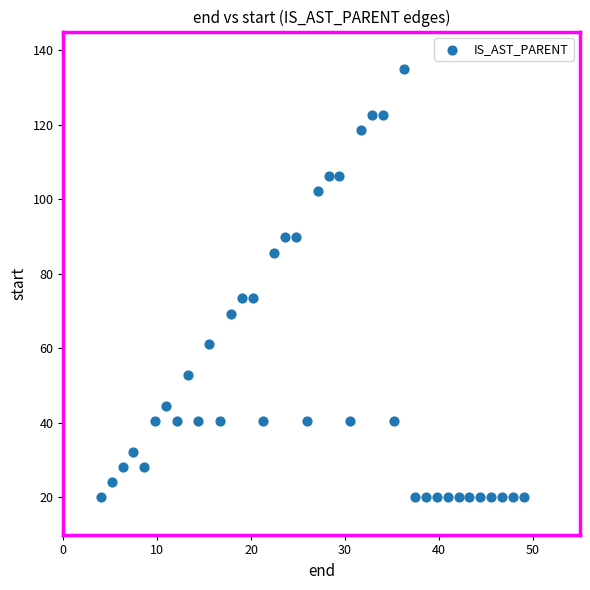

What is the range of X values (max minus min)?

45.0